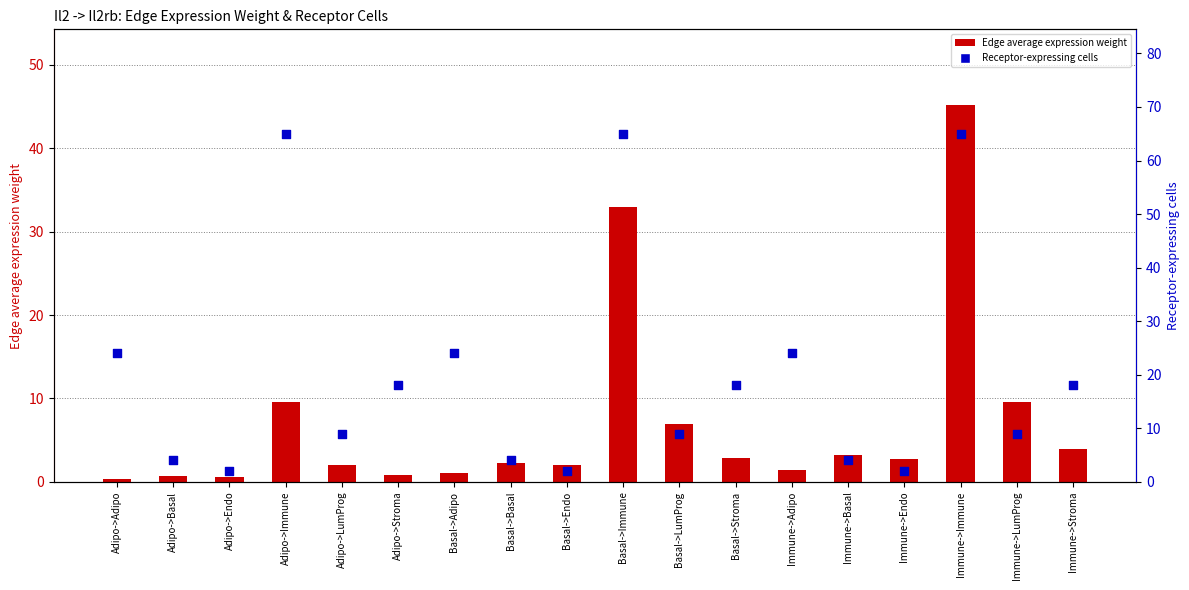

Which series contains the highest Y value?

Receptor-expressing cells